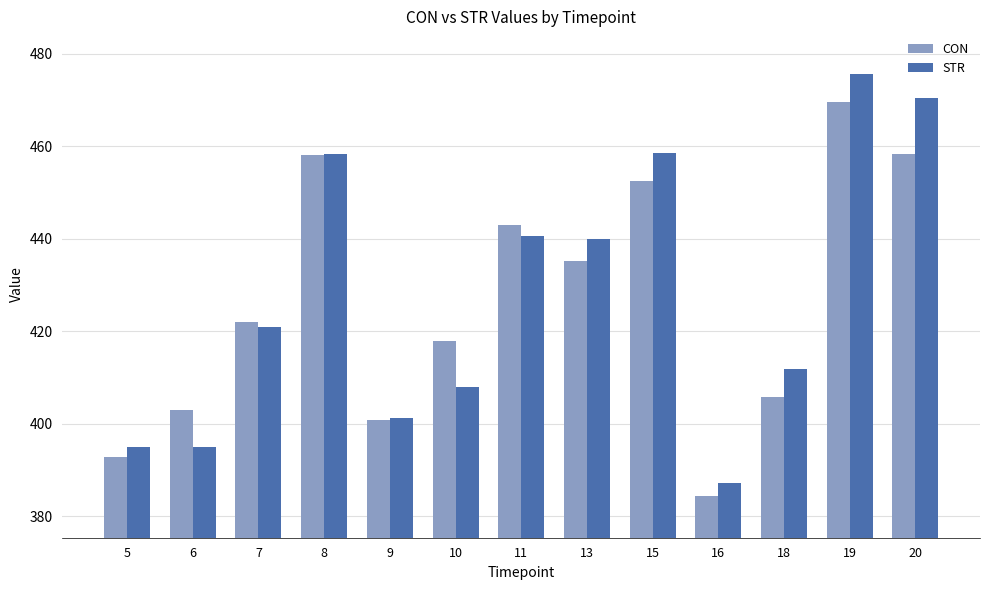

Between 8 and 9, which series saw the biggest shift?

CON